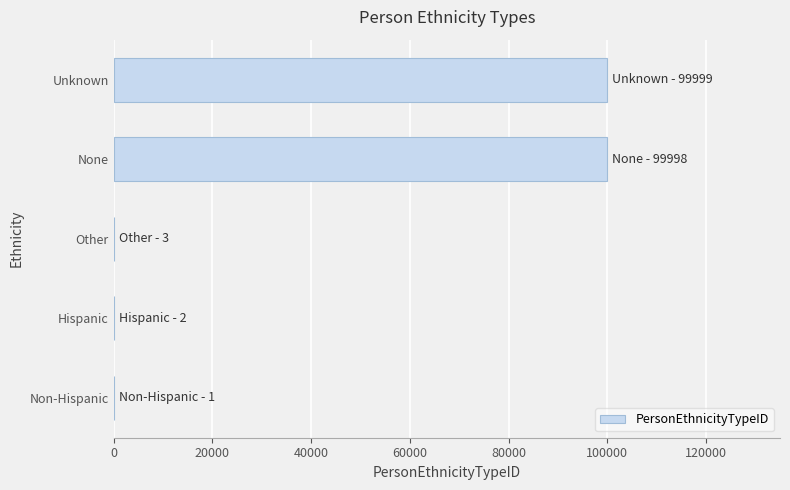

Is it true that the value at None is 68535?

False